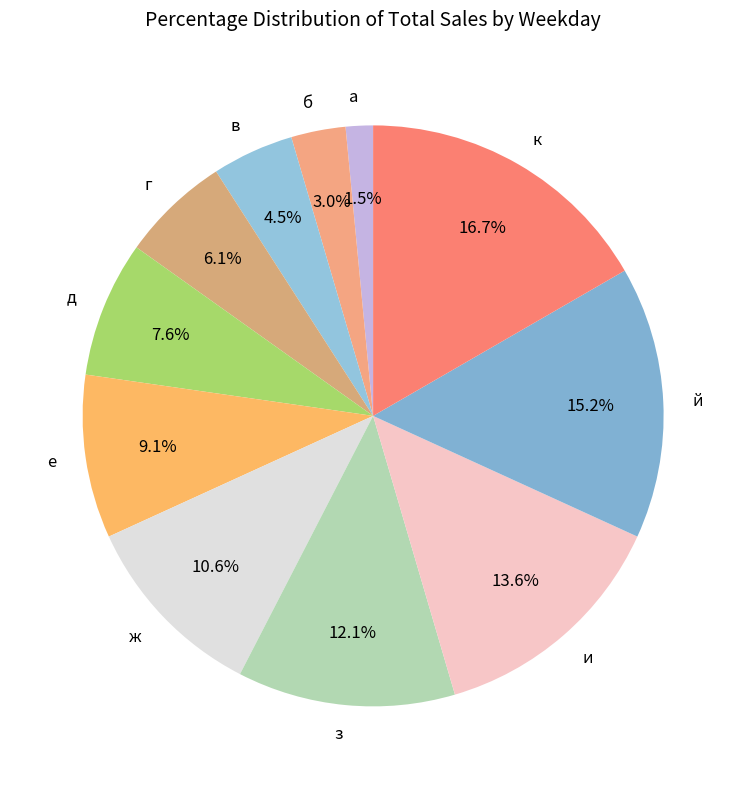

Does и represent more than half of the total?

No